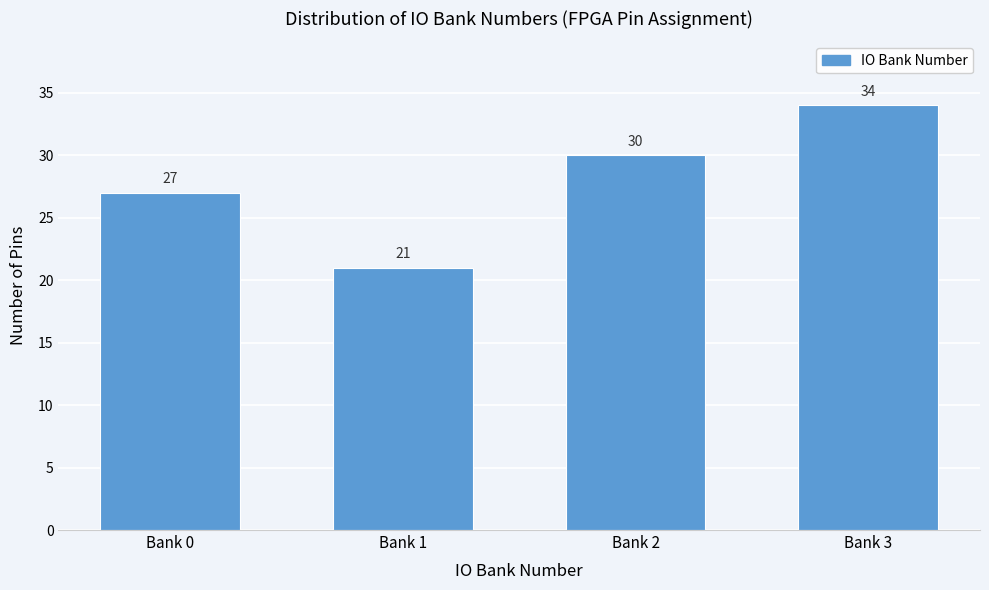

Reading right to left, transcribe all the data shown in this chart.

34	30	21	27